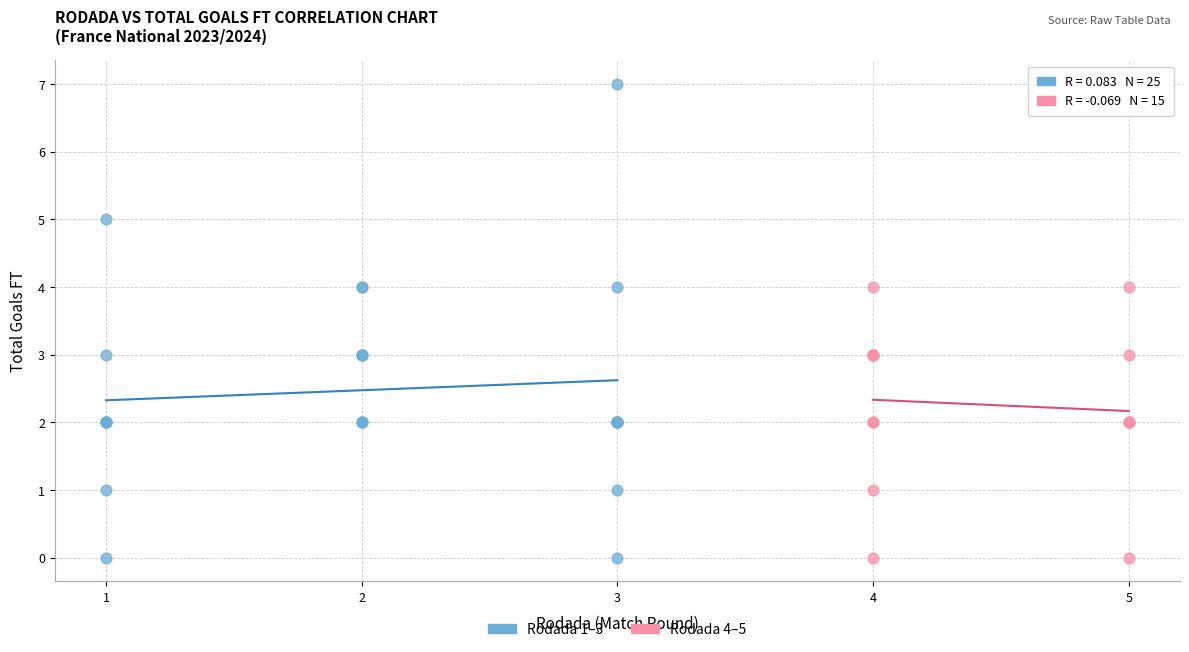

What are all the series names shown in the legend?

Rodada 1–3, Rodada 4–5